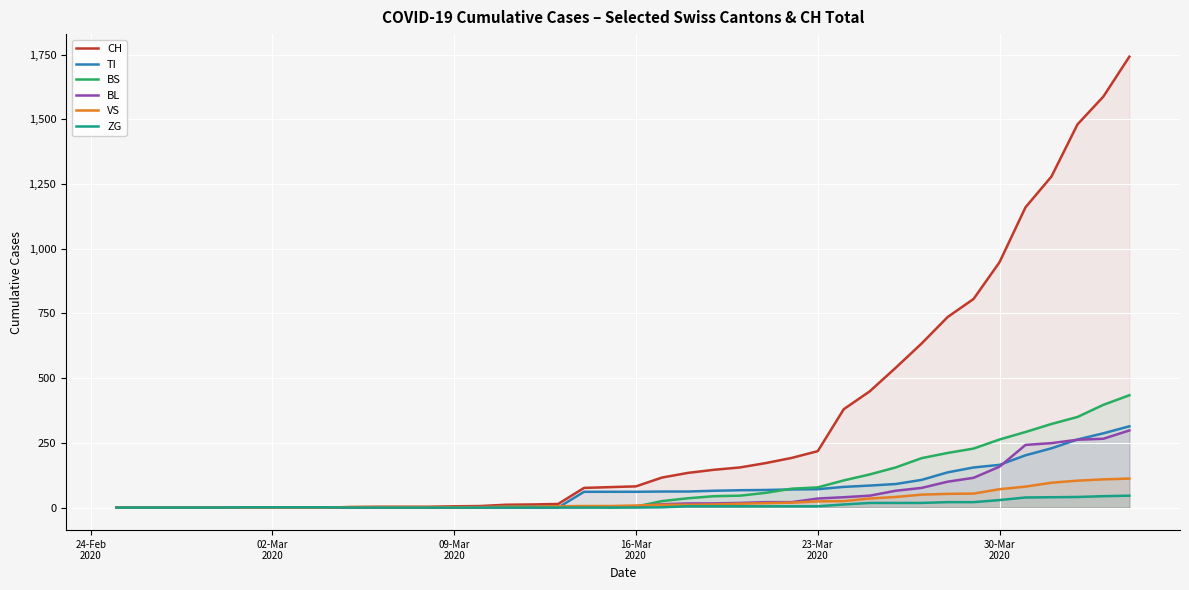

Which series ends up on top after the final intersection of VS and BS?

BS